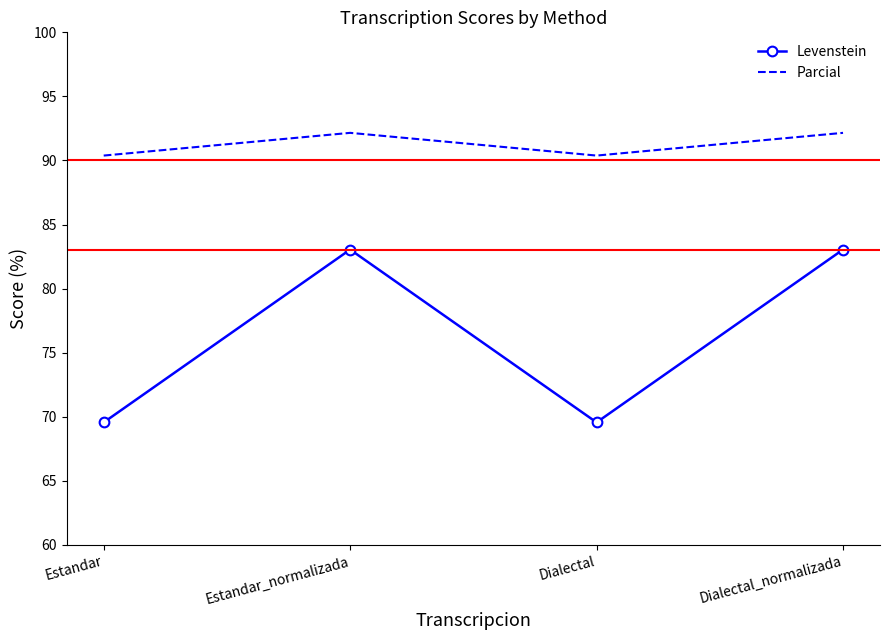

True or false: Levenstein and Parcial cross at least once.

False